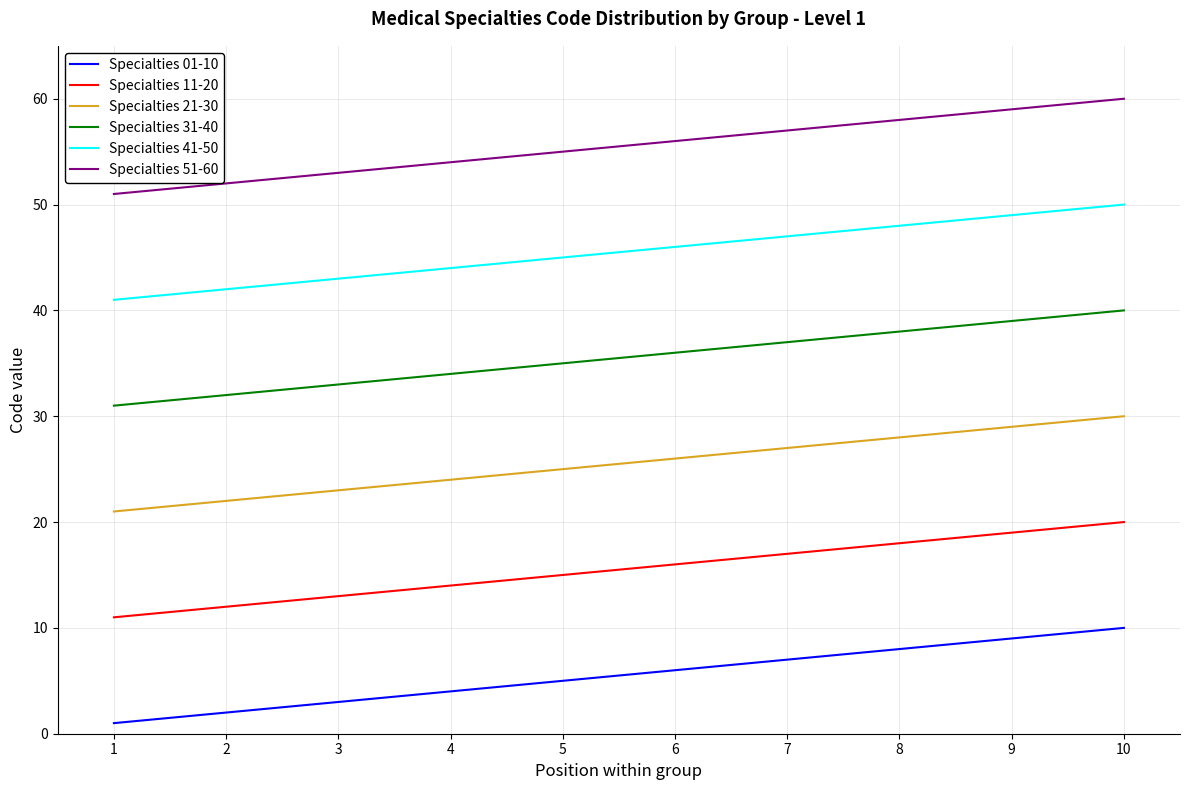

Is the value of Specialties 51-60 at 2 greater than the value of Specialties 11-20 at 10?

Yes